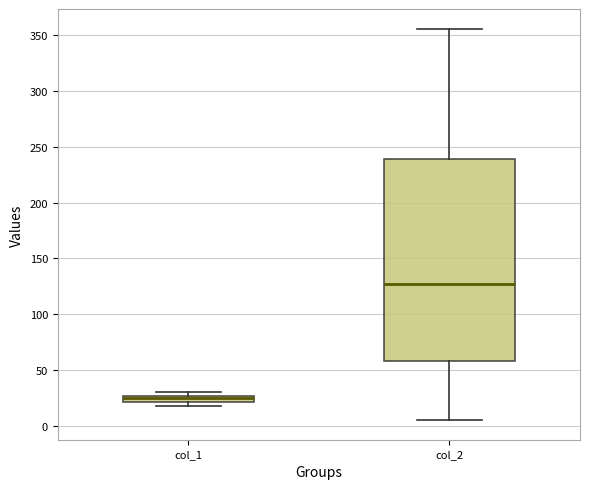

Which box has the lowest median line?

col_1